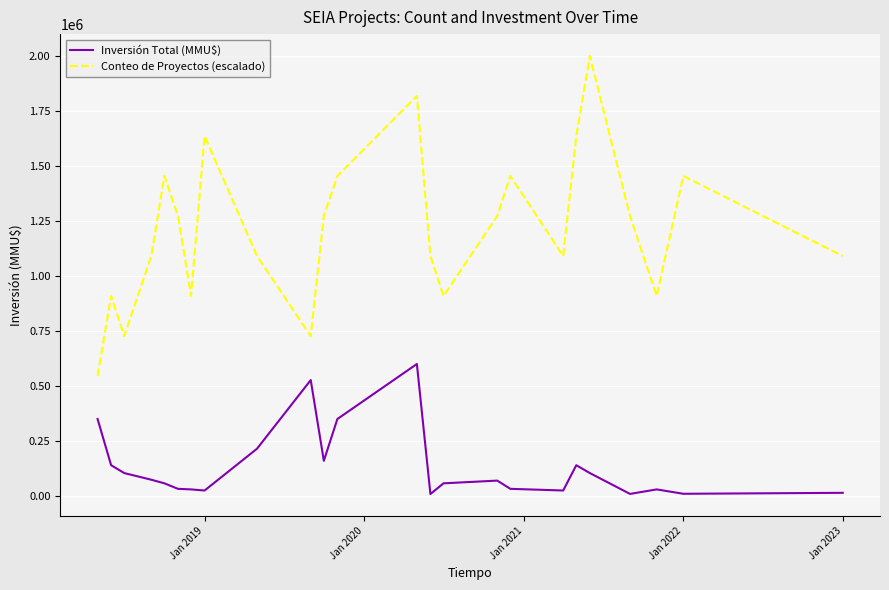

Which series has the largest total across all categories?

Conteo de Proyectos (escalado)